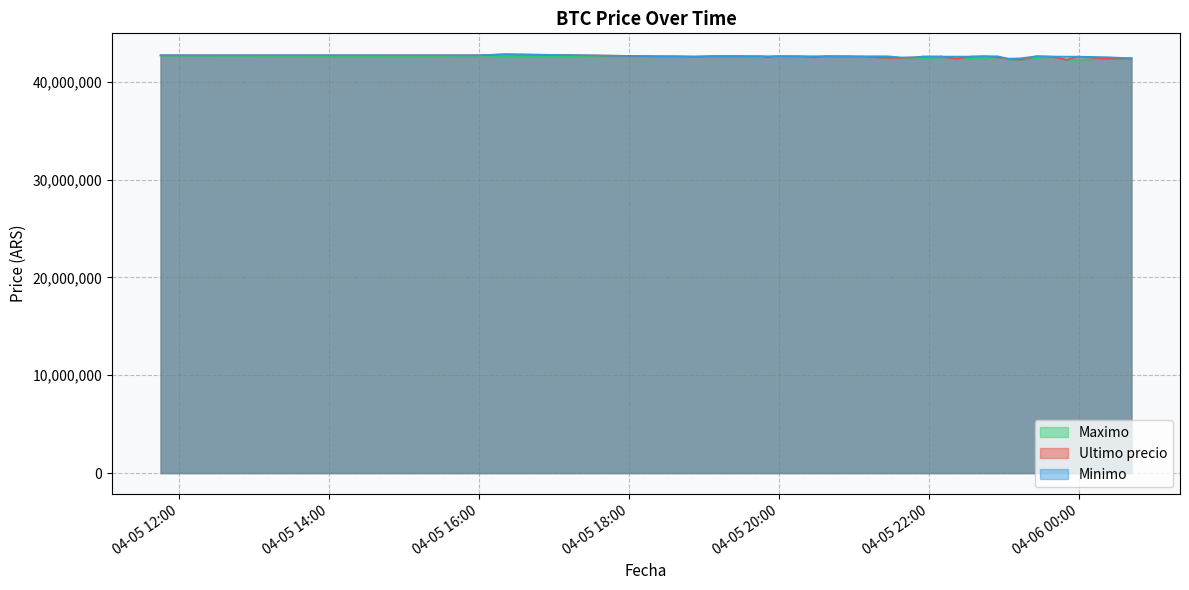

What is the label of the 35th point from the left?

2021-04-05 23:26